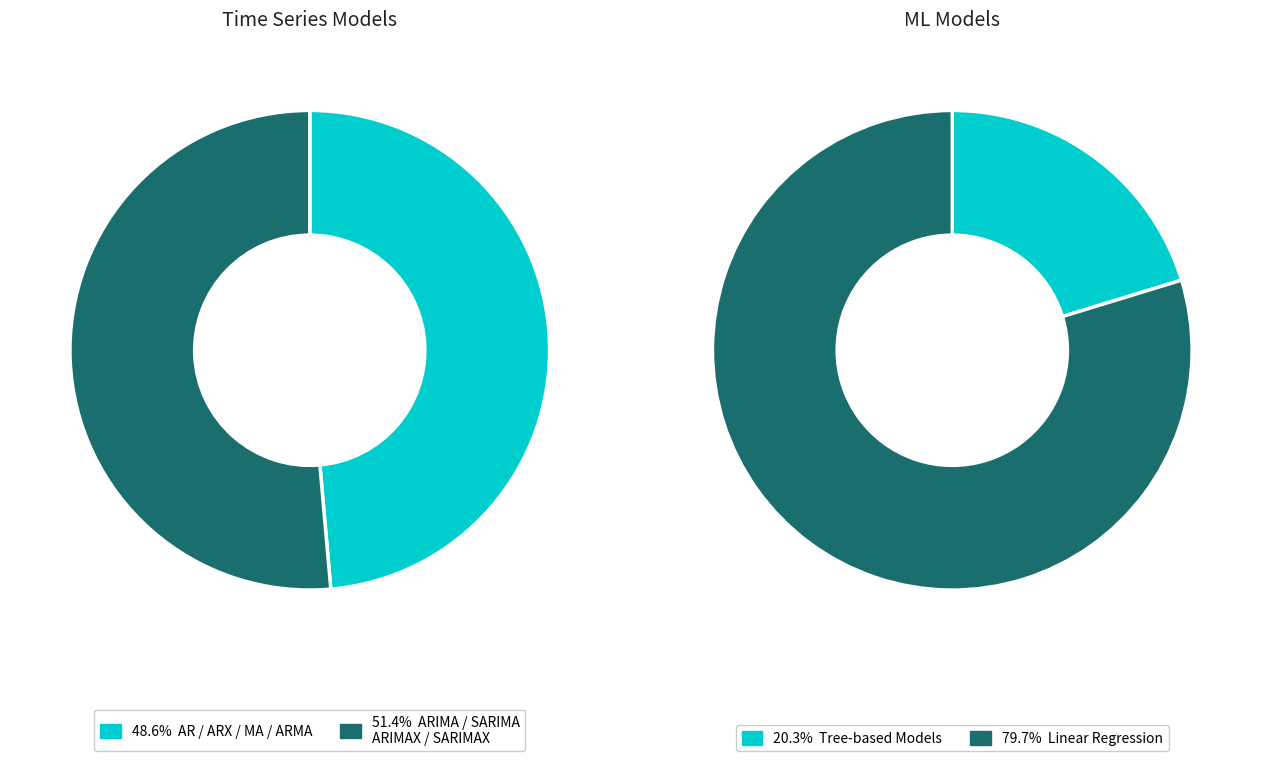

Does any single category account for the majority?

Yes